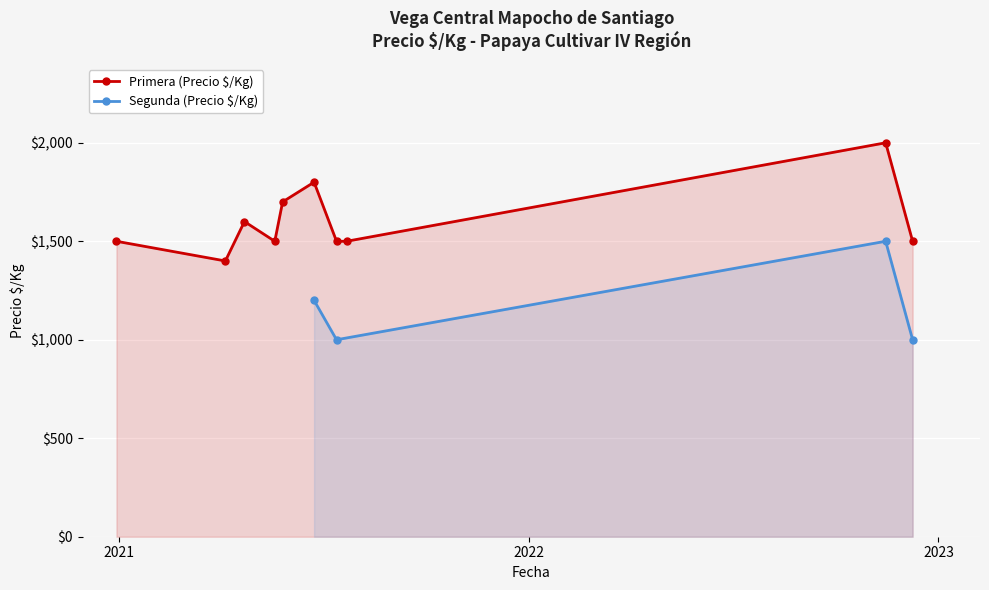

Does the chart display data point markers on the line(s)?

Yes